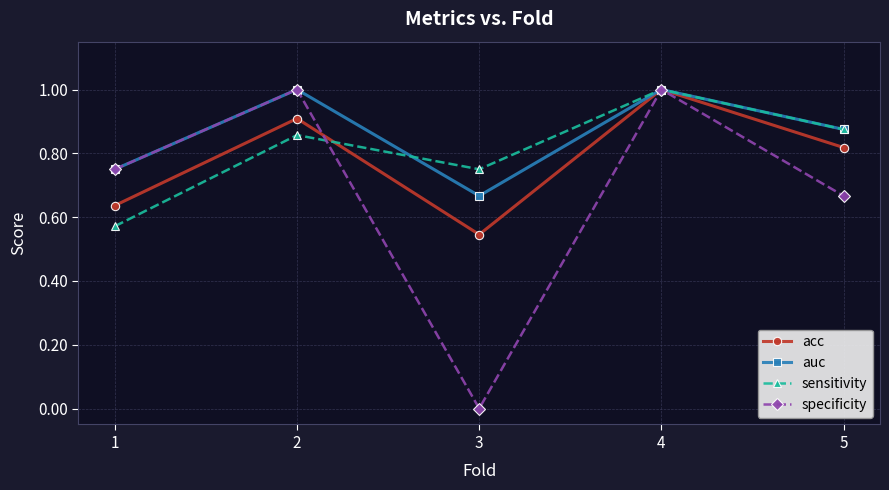

What is the spread (max minus min) of values at 2?

0.1